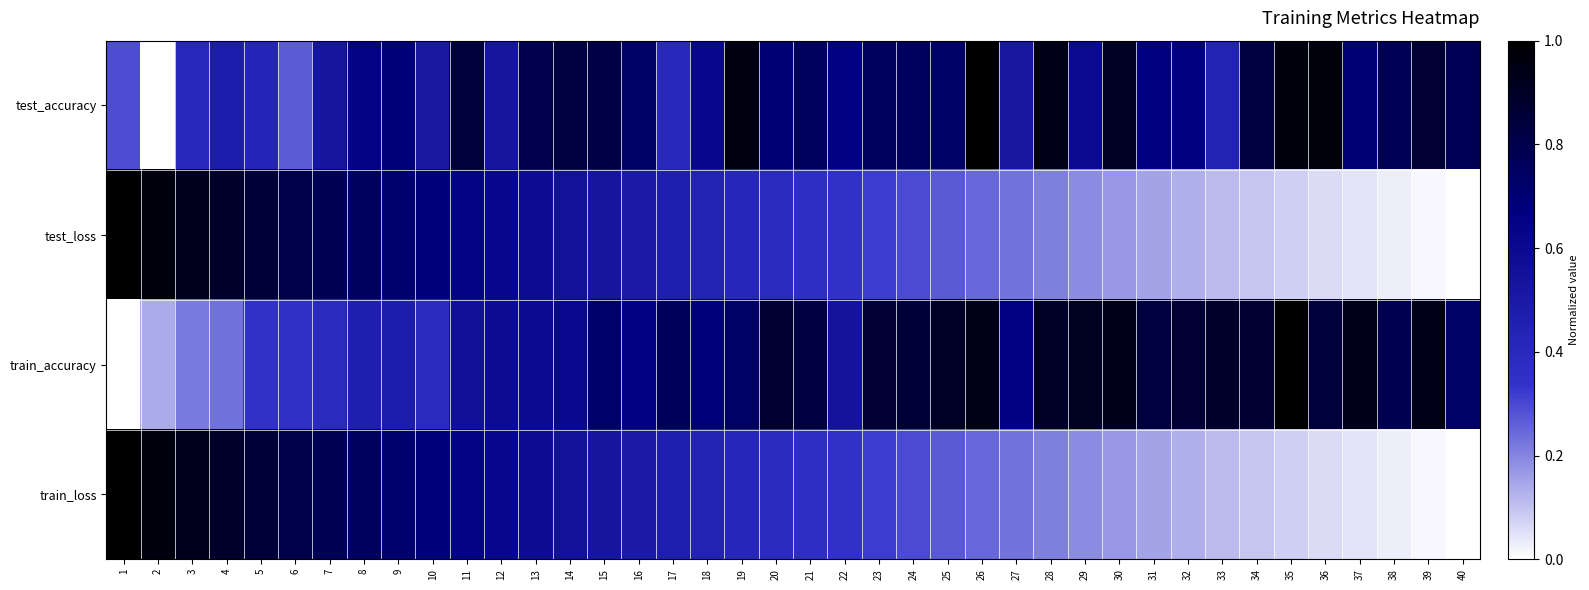

Reading left to right, extract all data points from this chart.

test_accuracy: 1=0.3	2=0.0	3=0.4	4=0.5	5=0.4	6=0.3	7=0.5	8=0.6	9=0.7	10=0.5	11=0.8	12=0.5	13=0.8	14=0.8	15=0.8	16=0.7	17=0.4	18=0.6	19=1.0	20=0.7	21=0.7	22=0.7	23=0.7	24=0.7	25=0.7	26=1.0	27=0.5	28=0.9	29=0.6	30=0.9	31=0.7	32=0.7	33=0.4	34=0.8	35=1.0	36=1.0	37=0.7	38=0.8	39=0.9	40=0.8
test_loss: 1=1.0	2=1.0	3=0.9	4=0.9	5=0.8	6=0.8	7=0.8	8=0.7	9=0.7	10=0.7	11=0.6	12=0.6	13=0.6	14=0.6	15=0.5	16=0.5	17=0.5	18=0.4	19=0.4	20=0.4	21=0.4	22=0.3	23=0.3	24=0.3	25=0.3	26=0.2	27=0.2	28=0.2	29=0.2	30=0.2	31=0.1	32=0.1	33=0.1	34=0.1	35=0.1	36=0.1	37=0.0	38=0.0	39=0.0	40=0.0
train_accuracy: 1=0.0	2=0.1	3=0.2	4=0.2	5=0.3	6=0.4	7=0.4	8=0.5	9=0.5	10=0.4	11=0.6	12=0.6	13=0.6	14=0.6	15=0.7	16=0.7	17=0.8	18=0.7	19=0.7	20=0.9	21=0.8	22=0.5	23=0.9	24=0.8	25=0.9	26=0.9	27=0.7	28=0.9	29=0.9	30=0.9	31=0.8	32=0.9	33=0.9	34=0.9	35=1.0	36=0.8	37=0.9	38=0.8	39=0.9	40=0.7
train_loss: 1=1.0	2=1.0	3=0.9	4=0.9	5=0.8	6=0.8	7=0.8	8=0.7	9=0.7	10=0.7	11=0.6	12=0.6	13=0.6	14=0.6	15=0.5	16=0.5	17=0.5	18=0.4	19=0.4	20=0.4	21=0.4	22=0.3	23=0.3	24=0.3	25=0.3	26=0.2	27=0.2	28=0.2	29=0.2	30=0.2	31=0.1	32=0.1	33=0.1	34=0.1	35=0.1	36=0.1	37=0.0	38=0.0	39=0.0	40=0.0